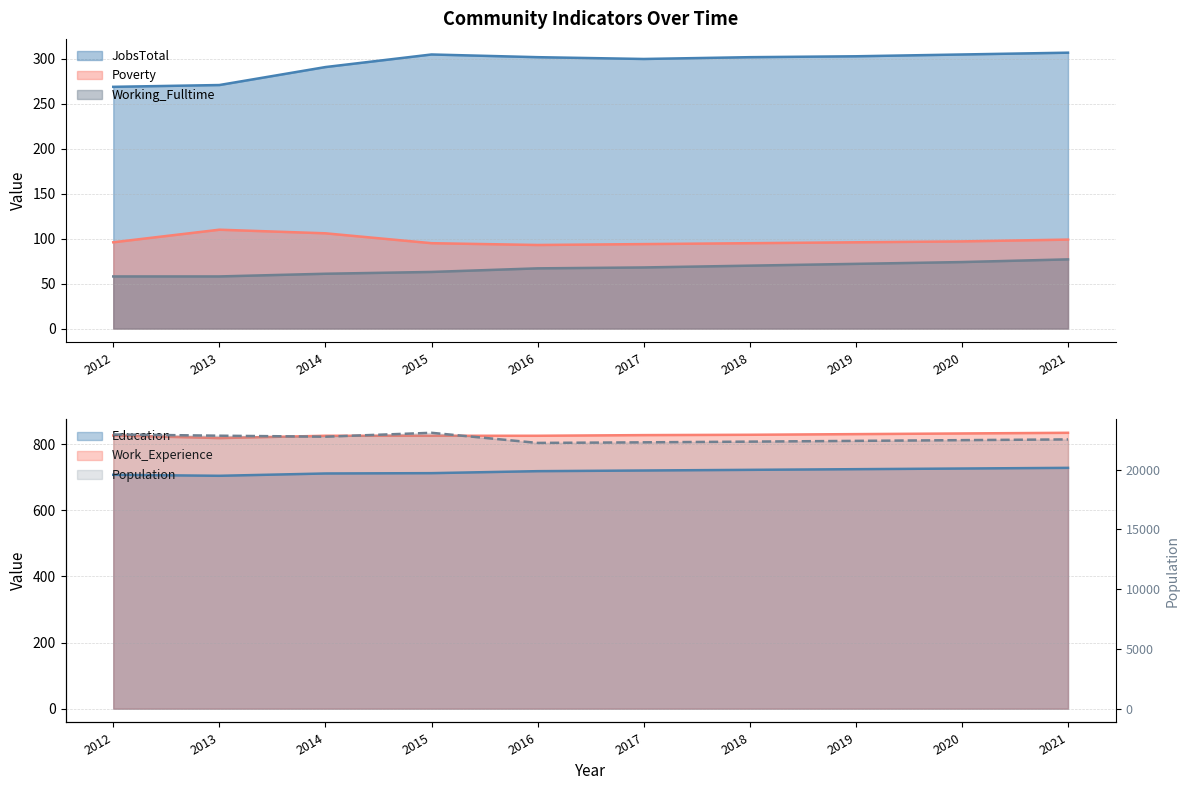

What is the value of the Poverty point at the 4th from the left?

95